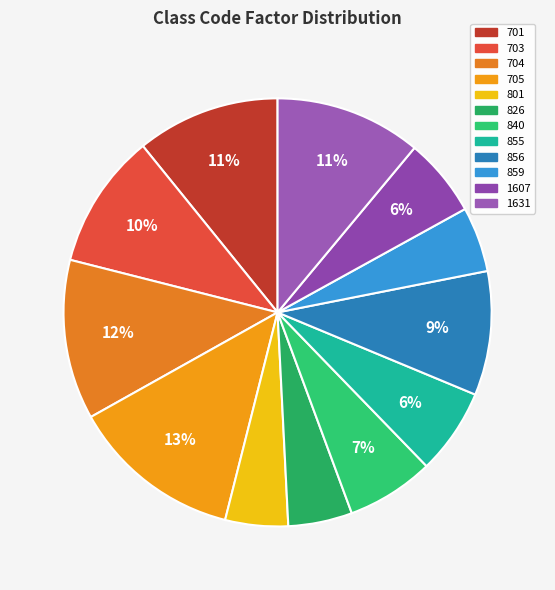

Combined, do 840 and 855 account for over 50%?

No